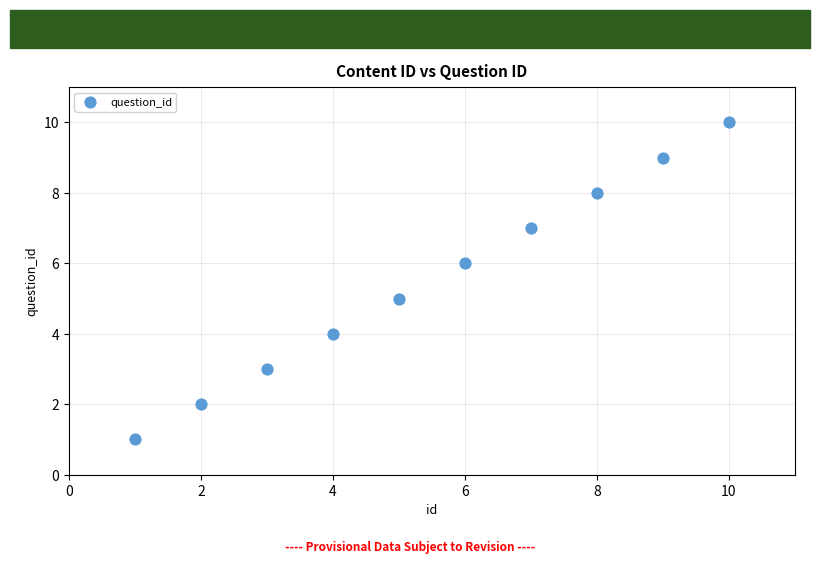

What is the average X value?

6